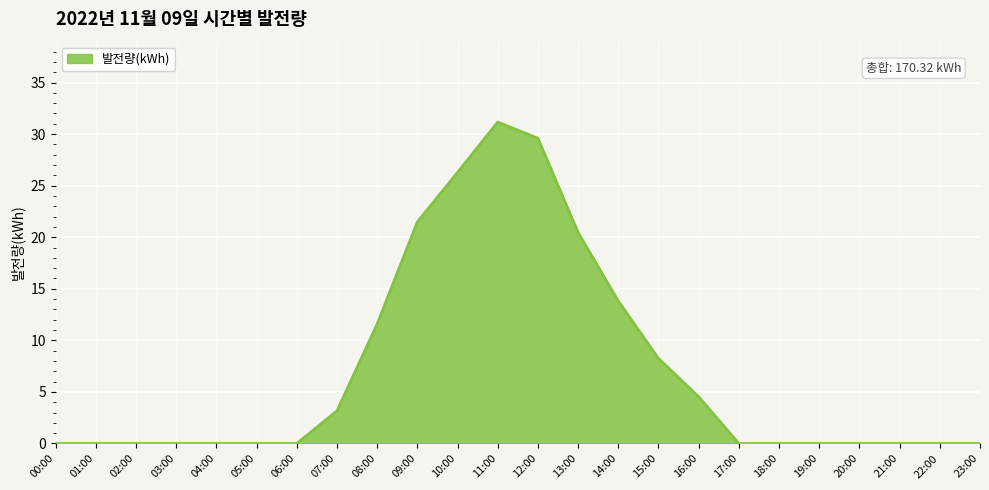

What is the change in value from 02:00 to 16:00?

+4.5